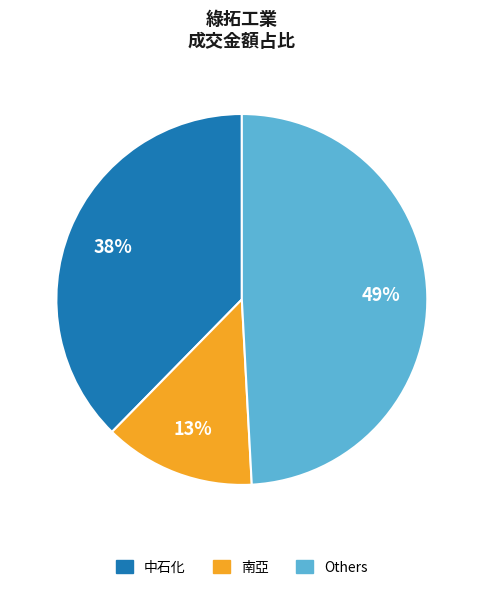

Does any single category account for the majority?

No